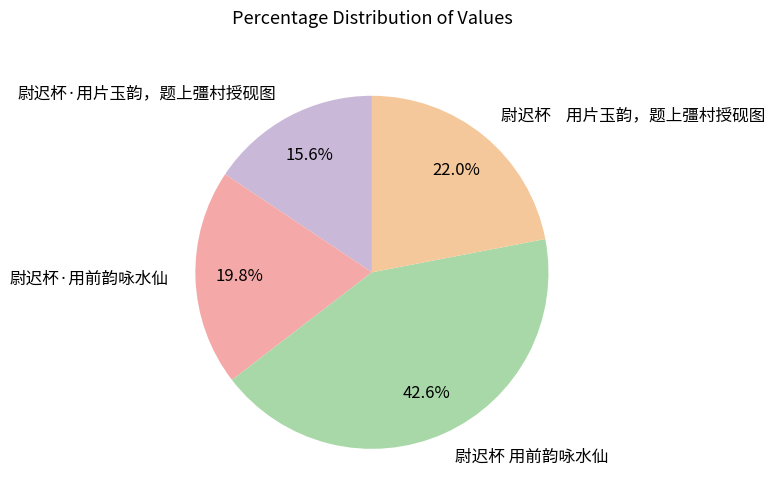

What percentage is NOT represented by 尉迟杯·用前韵咏水仙?

80.2%